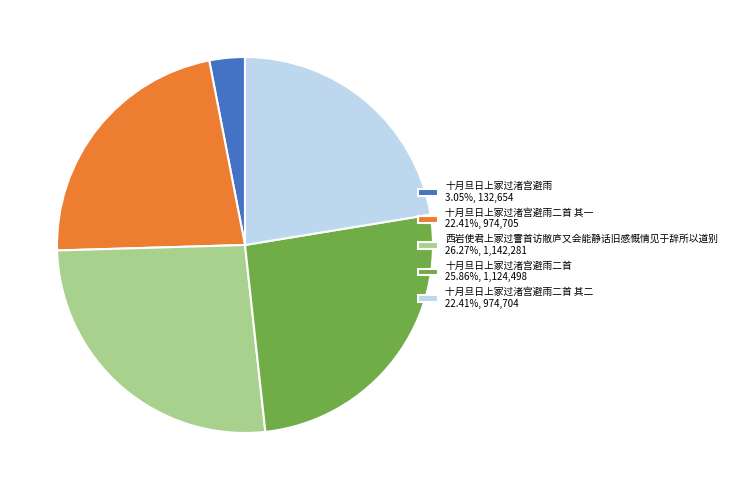

Is 西岩使君上冢过霅首访敝庐又会能静话旧感慨情见于辞所以道别 26.27%, 1,142,281 the majority of the pie?

No